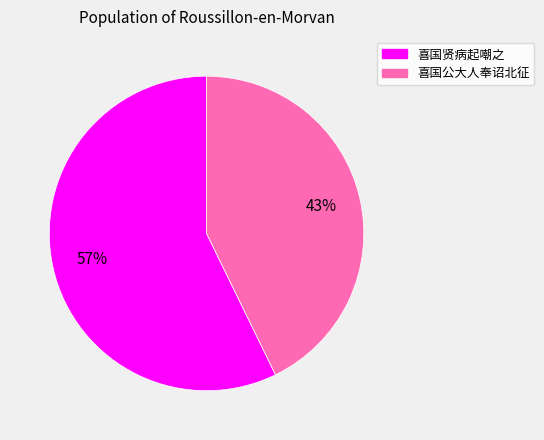

What percentage is the 喜国公大人奉诏北征 slice, to the nearest percent?

43%